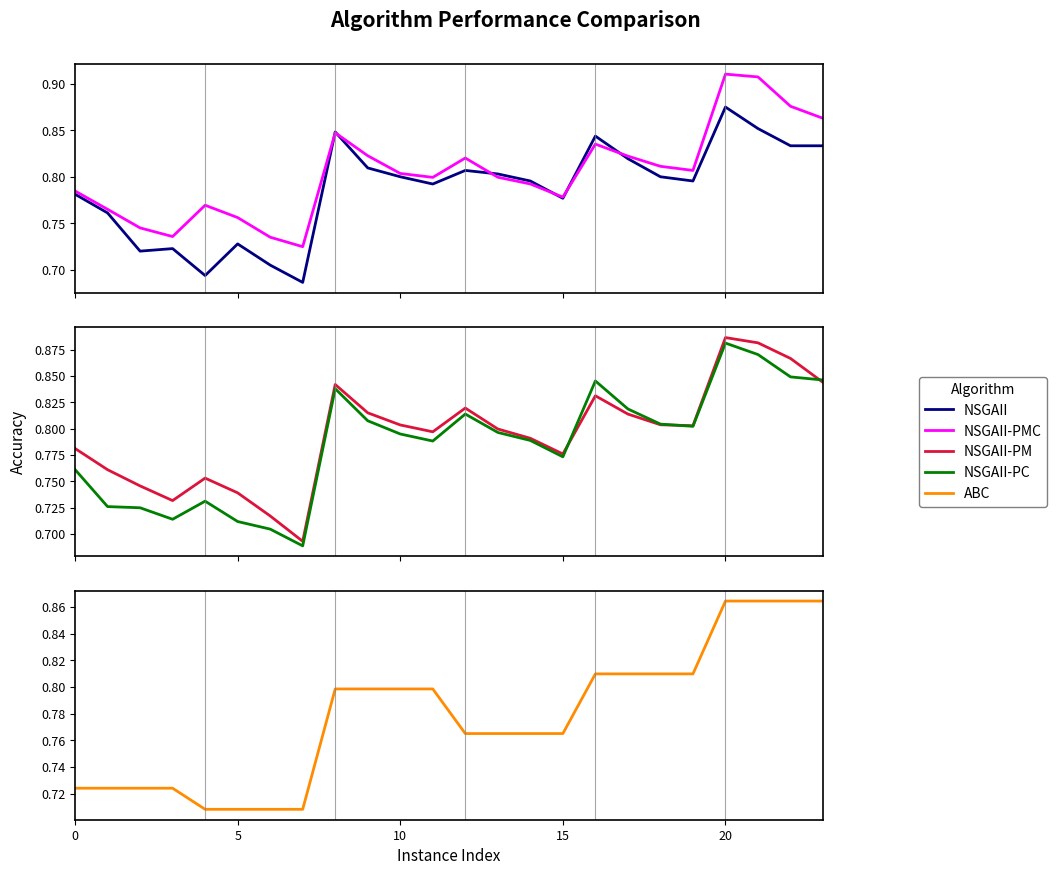

What is the difference between the NSGAII-PC values at 13 and 21?

0.1